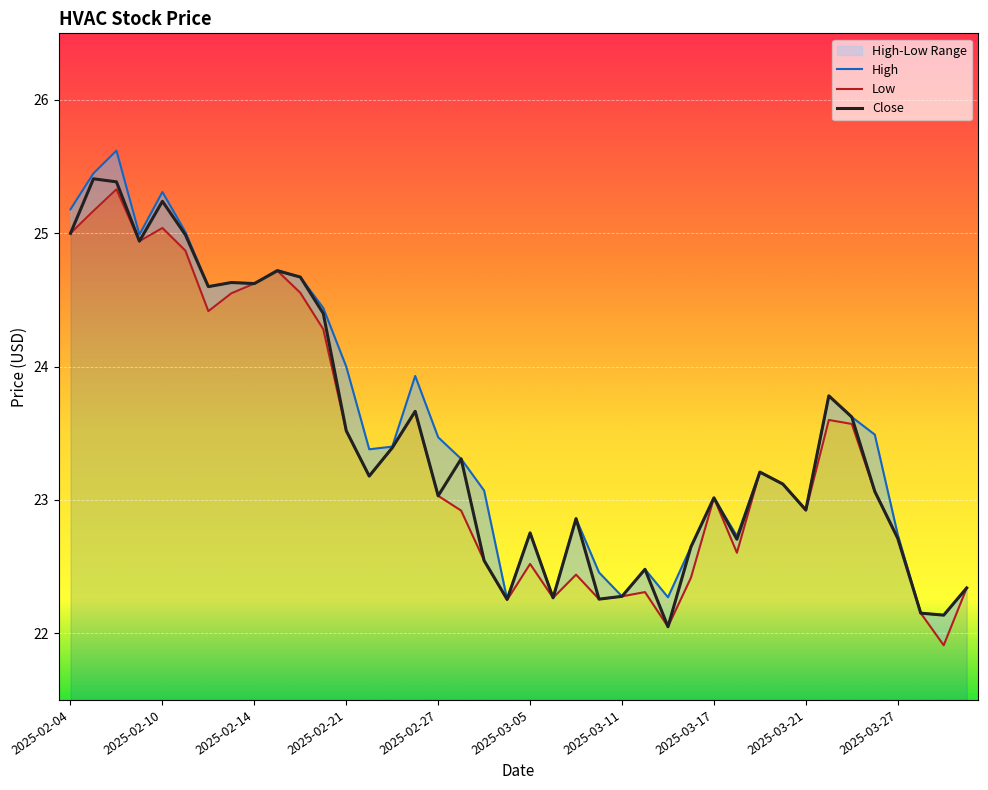

What is the label of the 6th point from the left?

2025-02-11